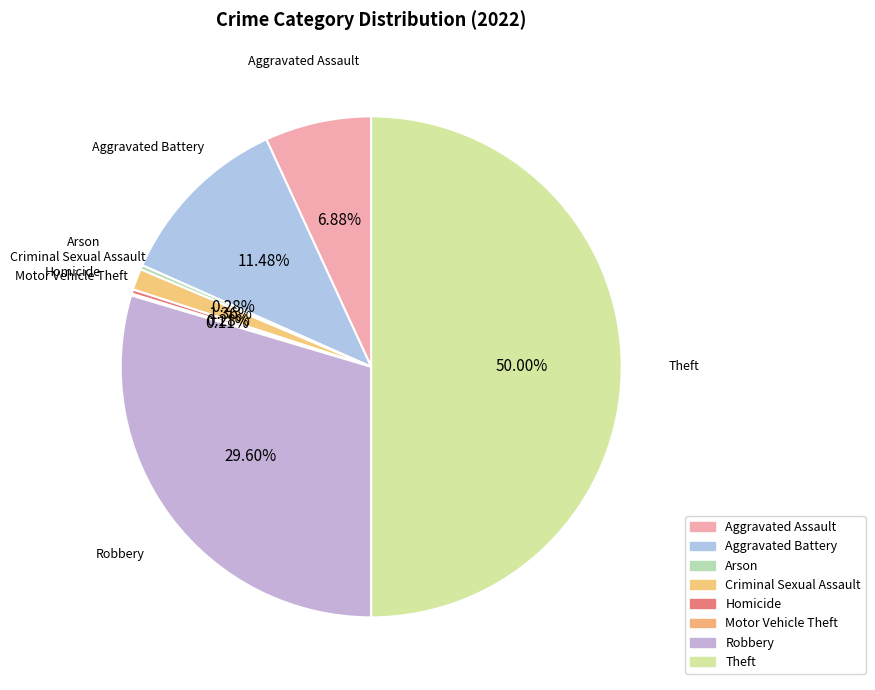

What is the change in value from Aggravated Assault to Arson?

-116